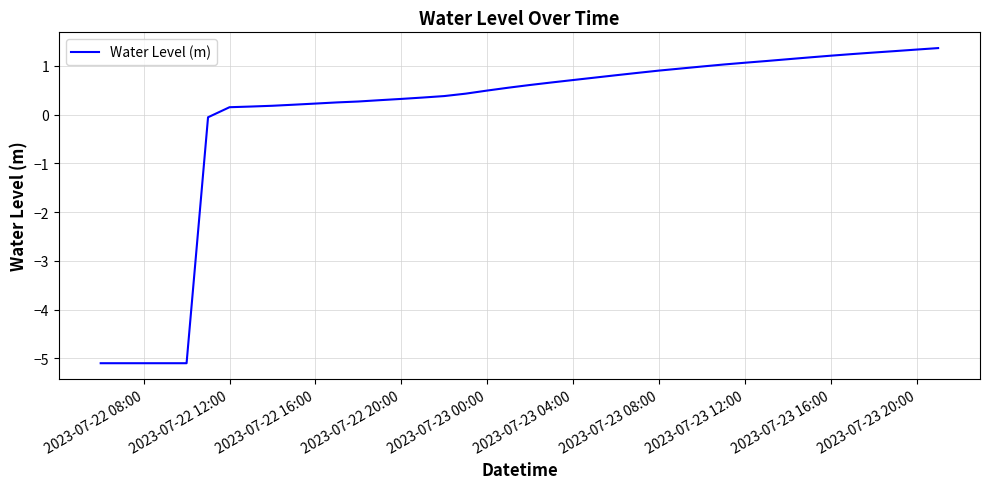

What is the minimum value shown in the chart?

-5.1